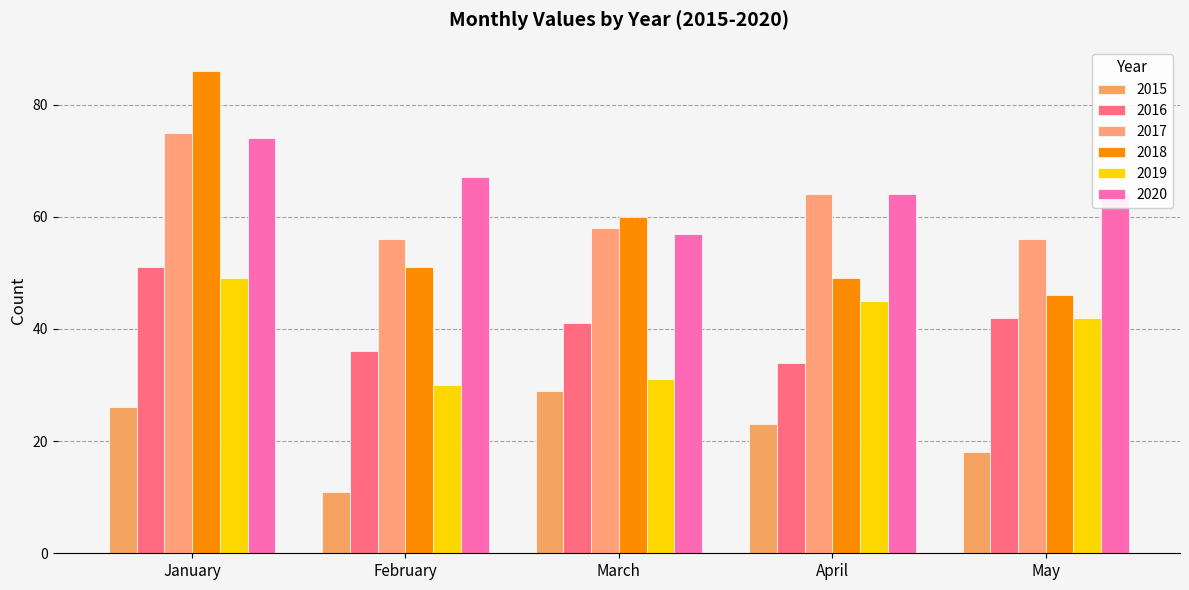

What is the difference between the 2020 values at February and January?

7